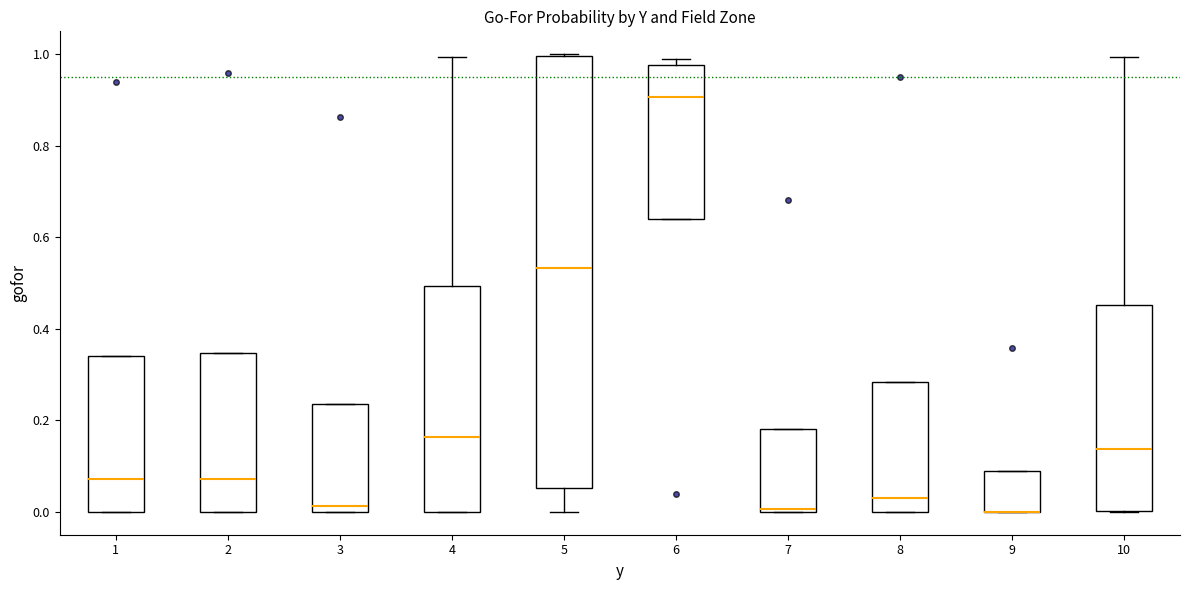

Reading left to right, transcribe this box plot: for each box, give where its median line is, the range the box spans, and where its two whiskers end, as read against the y-axis. The values are not printed on the chart, so give them approximately, as read against the axis.

1: median 0.08, box 0.00 to 0.34, whiskers 0.00 to 0.34
2: median 0.08, box 0.00 to 0.34, whiskers 0.00 to 0.34
3: median 0.02, box 0.00 to 0.24, whiskers 0.00 to 0.24
4: median 0.16, box 0.00 to 0.50, whiskers 0.00 to 1.00
5: median 0.54, box 0.06 to 1.00, whiskers 0.00 to 1.00
6: median 0.90, box 0.64 to 0.98, whiskers 0.64 to 1.00
7: median 0.00 (just above the box's lower edge), box 0.00 to 0.18, whiskers 0.00 to 0.18
8: median 0.04, box 0.00 to 0.28, whiskers 0.00 to 0.28
9: median 0.00 (drawn on the box's lower edge), box 0.00 to 0.10, whiskers 0.00 to 0.10
10: median 0.14, box 0.00 to 0.46, whiskers 0.00 to 1.00